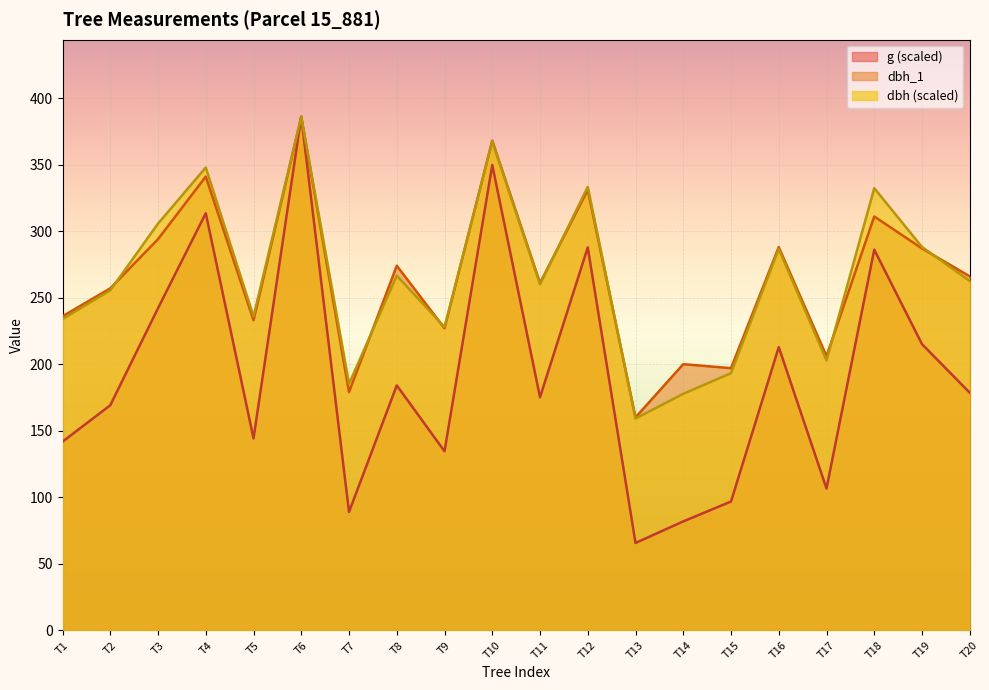

Is it true that dbh_1 equals 368.0 at T10?

True